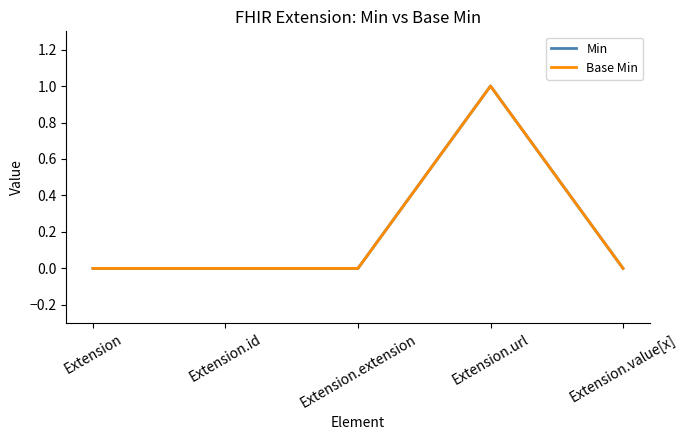

Does the chart have visible grid lines?

No